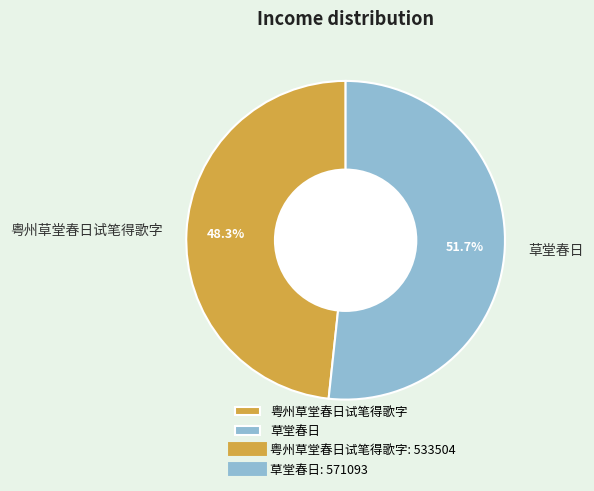

Count the number of slices in the pie.

2